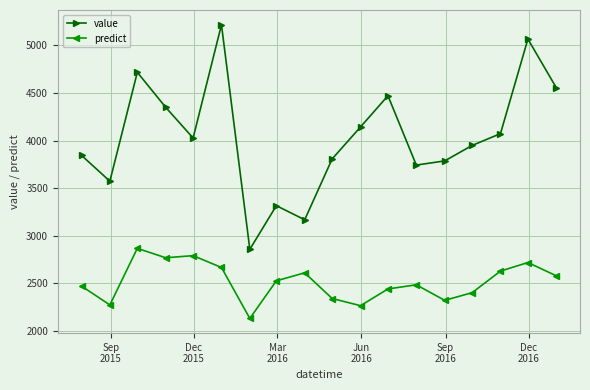

Which series has the largest total across all categories?

value